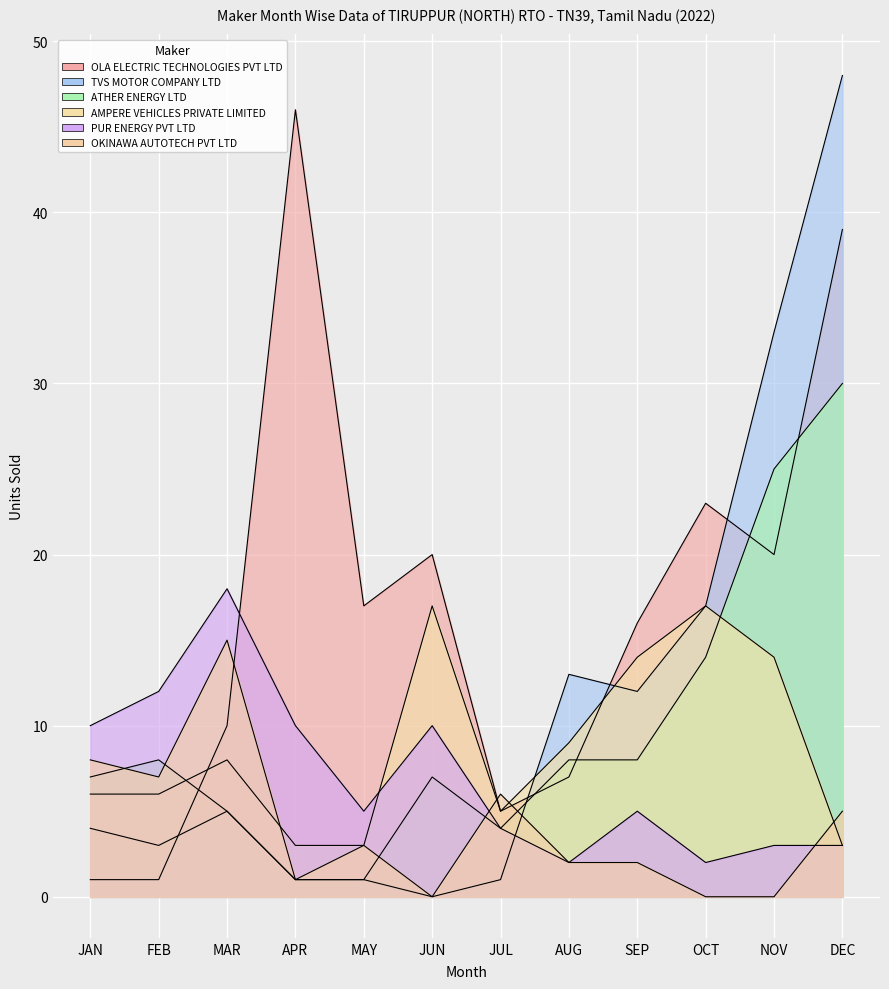

Between APR and AUG, which is larger?

APR